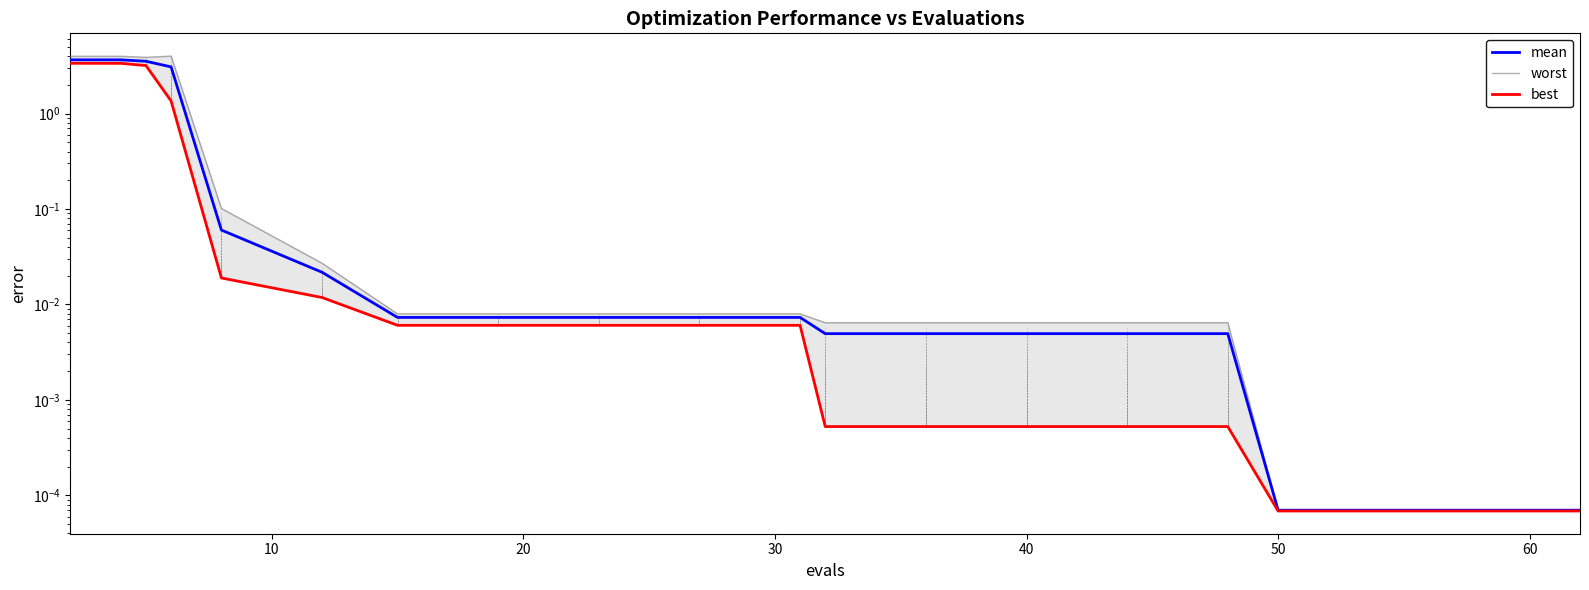

True or false: mean has more than 0 interior local peaks.

False